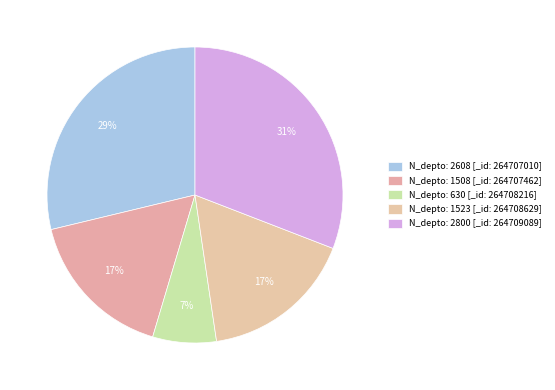

How many slices are in this pie chart?

5